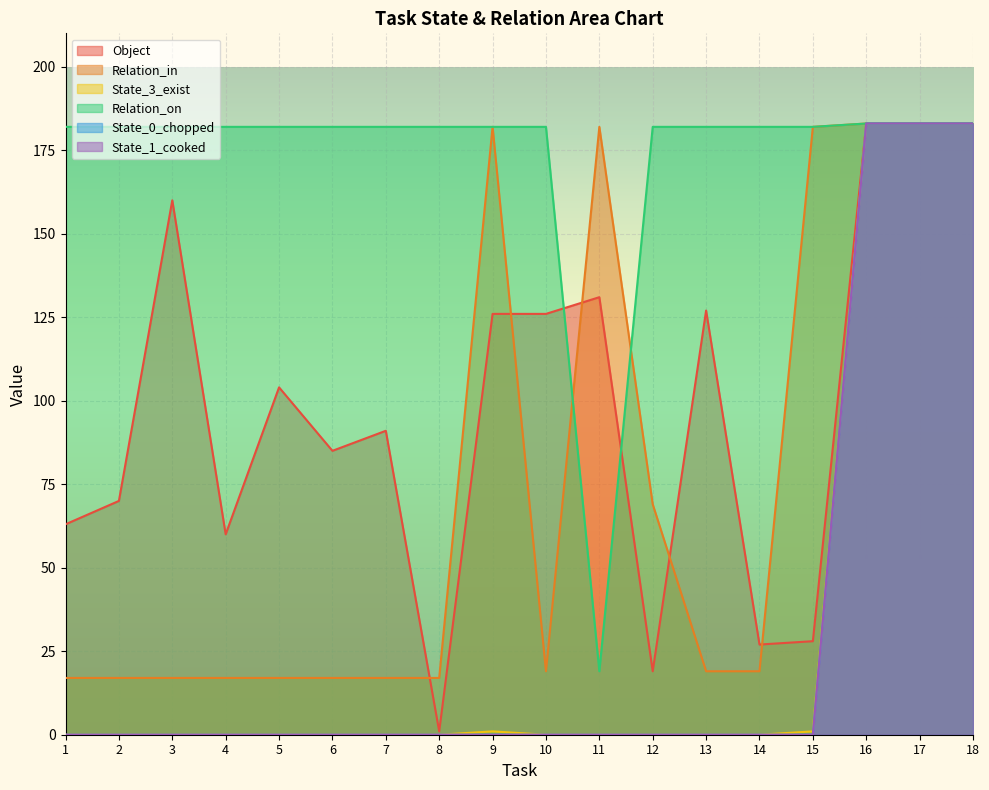

True or false: State_0_chopped and State_1_cooked cross at least once.

False